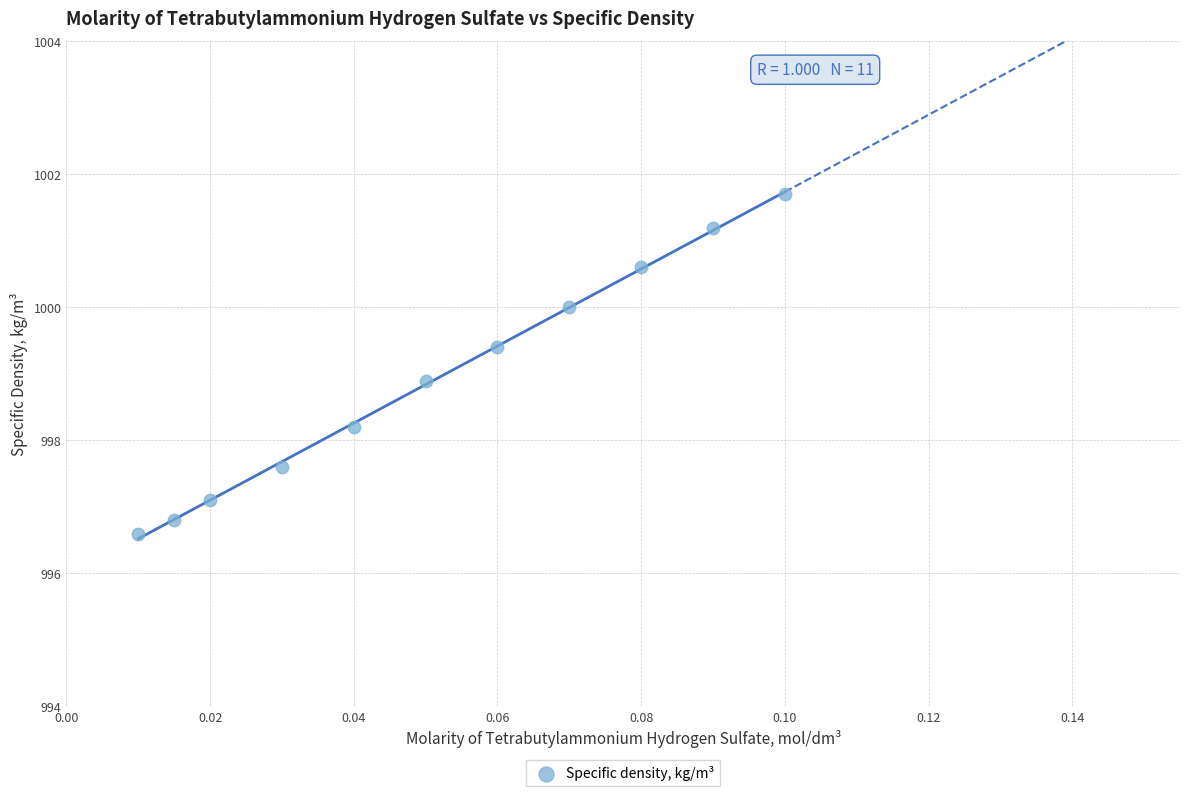

What is the average Y value?

998.9